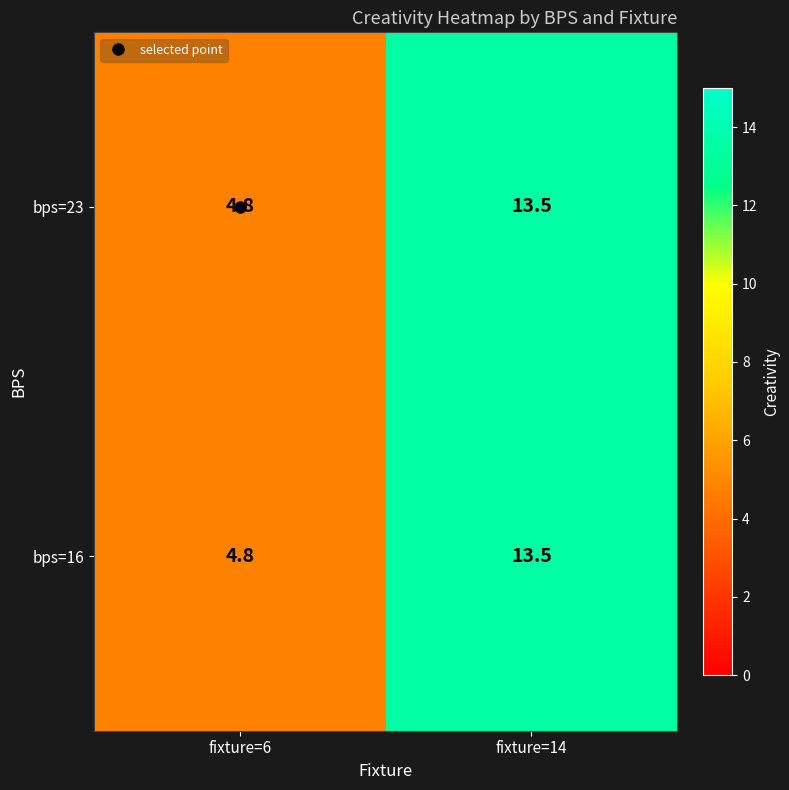

What value does the bps=16 series have at fixture=6?

4.8